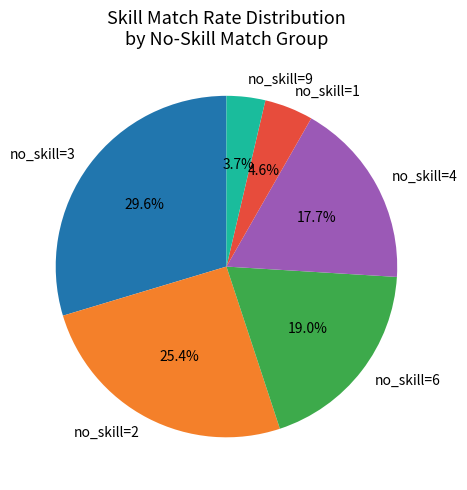

Does any single category account for the majority?

No